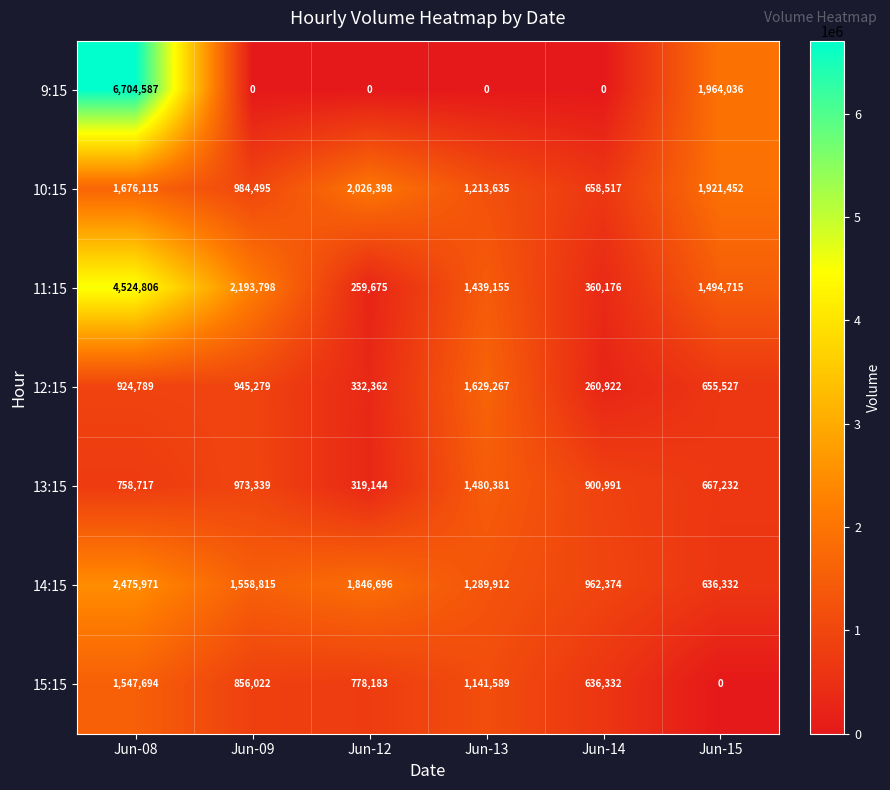

At which category is the sum across all series the highest?

Jun-08